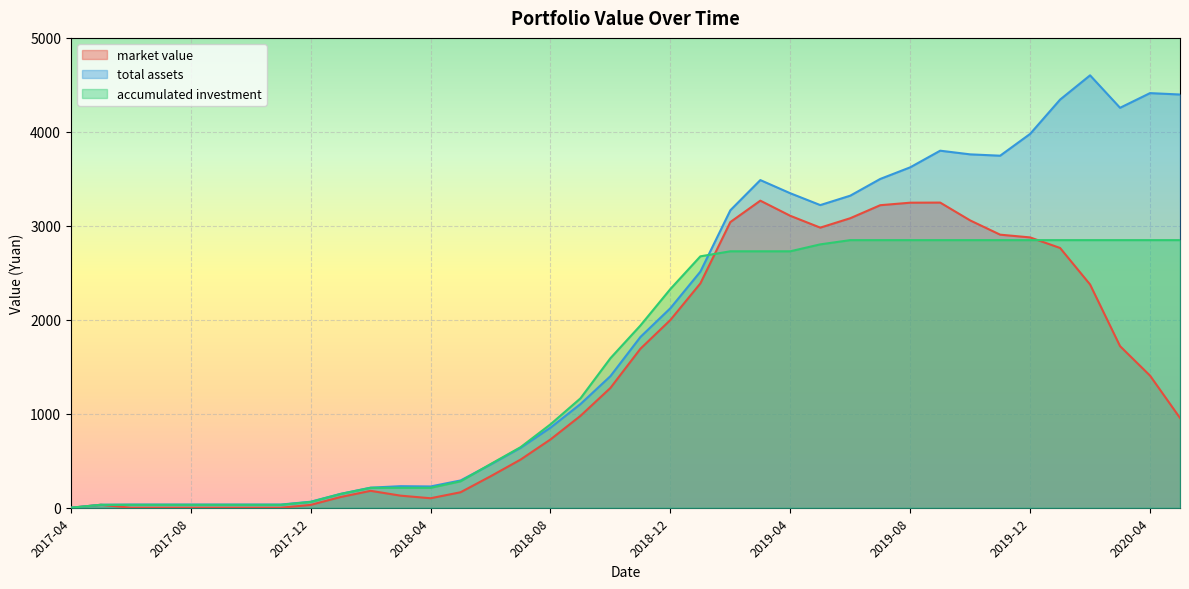

Rank the series at 2018-03 from highest to lowest value.

total assets, accumulated investment, market value